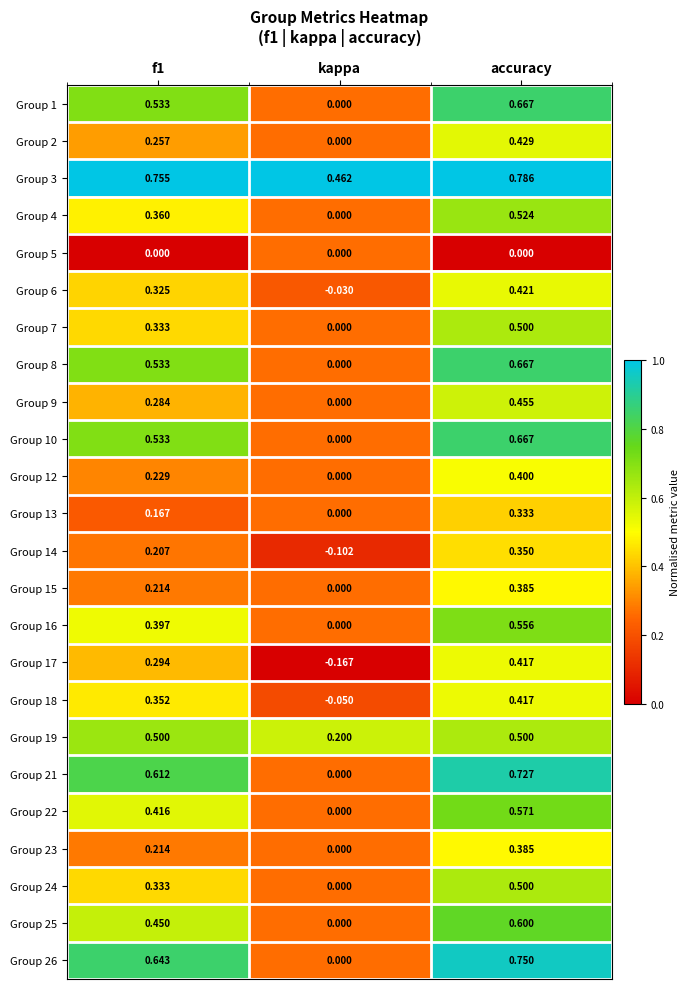

At which category is the sum across all series the highest?

accuracy